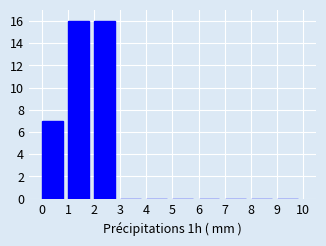

Reading left to right, transcribe this chart: for each bar, give the range it covers on the x-axis and its height. The values are not printed on the chart, so give them approximately, as read against the axis.

0 to 1: 7
1 to 2: 16
2 to 3: 16
3 to 4: 0
4 to 5: 0
5 to 6: 0
6 to 7: 0
7 to 8: 0
8 to 9: 0
9 to 10: 0